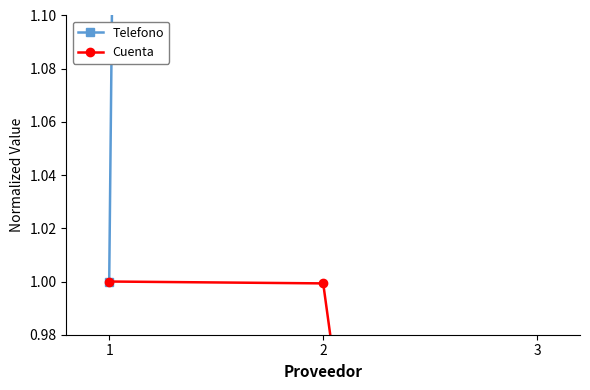

Count the number of data series in this chart.

2